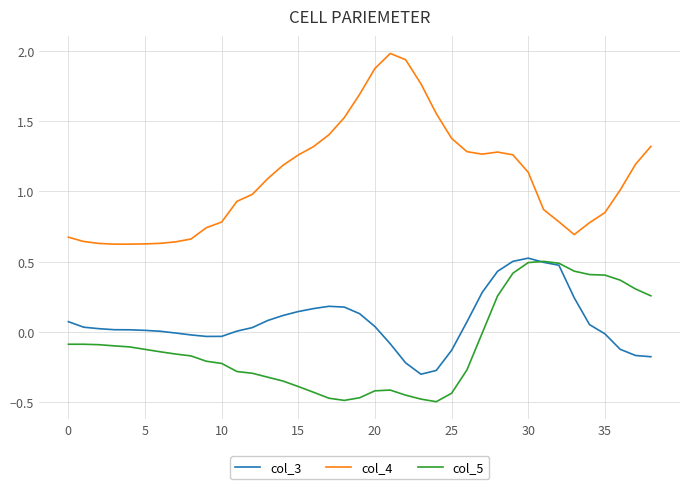

Rank the series by their maximum value, from highest to lowest.

col_4, col_3, col_5